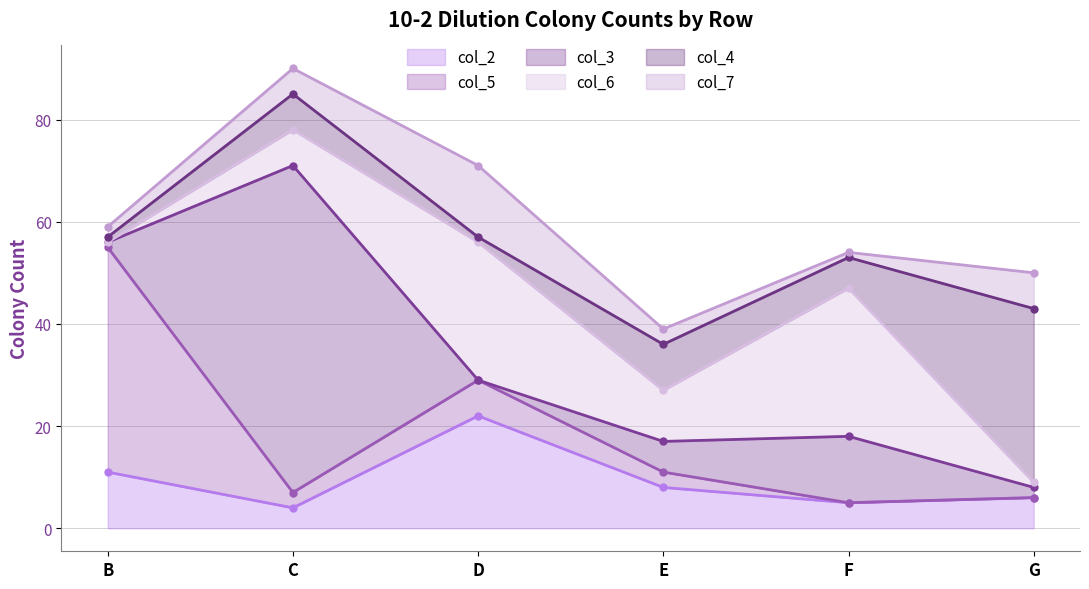

How many interior local peaks does the col_2 series have?

1